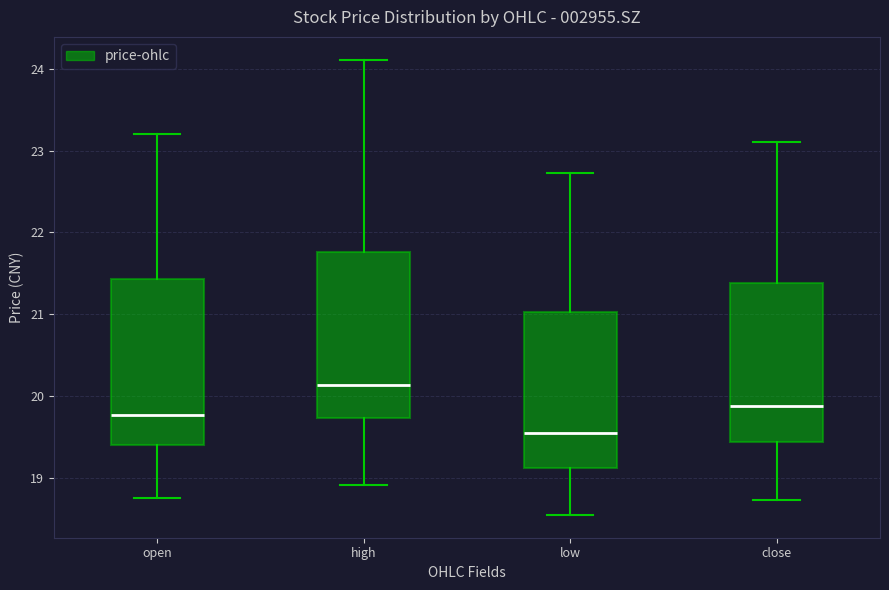

Reading left to right, read every box against the y-axis: the position of its median line, the range the box covers, and the ends of its whiskers. The values are not printed on the chart, so give them approximately, as read against the axis.

open: median 19.8, box 19.4 to 21.4, whiskers 18.8 to 23.2
high: median 20.1, box 19.7 to 21.8, whiskers 18.9 to 24.1
low: median 19.6, box 19.1 to 21.0, whiskers 18.6 to 22.7
close: median 19.9, box 19.4 to 21.4, whiskers 18.7 to 23.1